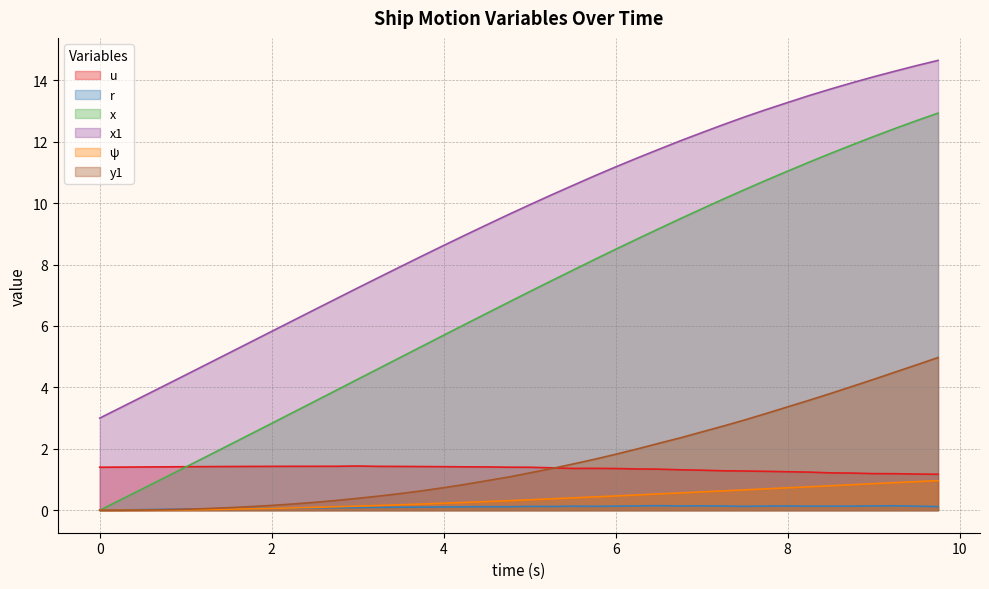

Reading left to right, transcribe all the data shown in this chart.

u: 0.0=1.4	0.25=1.4	0.5=1.4	0.75=1.4	1.0=1.4	1.25=1.4	1.5=1.4	1.75=1.4	2.0=1.4	2.25=1.4	2.5=1.4	2.75=1.4	3.0=1.4	3.25=1.4	3.5=1.4	3.75=1.4	4.0=1.4	4.25=1.4	4.5=1.4	4.75=1.4	5.0=1.4	5.25=1.4	5.5=1.4	5.75=1.4	6.0=1.4	6.25=1.3	6.5=1.3	6.75=1.3	7.0=1.3	7.25=1.3	7.5=1.3	7.75=1.3	8.0=1.3	8.25=1.2	8.5=1.2	8.75=1.2	9.0=1.2	9.25=1.2	9.5=1.2	9.75=1.2
r: 0.0=0.0	0.25=0.0	0.5=0.0	0.75=0.0	1.0=0.0	1.25=0.0	1.5=0.0	1.75=0.1	2.0=0.1	2.25=0.1	2.5=0.1	2.75=0.1	3.0=0.1	3.25=0.1	3.5=0.1	3.75=0.1	4.0=0.1	4.25=0.1	4.5=0.1	4.75=0.1	5.0=0.1	5.25=0.1	5.5=0.1	5.75=0.1	6.0=0.1	6.25=0.1	6.5=0.1	6.75=0.1	7.0=0.1	7.25=0.1	7.5=0.1	7.75=0.1	8.0=0.1	8.25=0.1	8.5=0.1	8.75=0.1	9.0=0.1	9.25=0.1	9.5=0.1	9.75=0.1
x: 0.0=0.0	0.25=0.3	0.5=0.7	0.75=1.1	1.0=1.4	1.25=1.8	1.5=2.1	1.75=2.5	2.0=2.8	2.25=3.2	2.5=3.5	2.75=3.9	3.0=4.3	3.25=4.6	3.5=5.0	3.75=5.3	4.0=5.7	4.25=6.1	4.5=6.4	4.75=6.8	5.0=7.1	5.25=7.5	5.5=7.8	5.75=8.2	6.0=8.5	6.25=8.8	6.5=9.2	6.75=9.5	7.0=9.8	7.25=10.1	7.5=10.4	7.75=10.7	8.0=11.0	8.25=11.3	8.5=11.6	8.75=11.9	9.0=12.2	9.25=12.4	9.5=12.7	9.75=12.9
x1: 0.0=3.0	0.25=3.4	0.5=3.7	0.75=4.1	1.0=4.4	1.25=4.8	1.5=5.1	1.75=5.5	2.0=5.8	2.25=6.2	2.5=6.5	2.75=6.9	3.0=7.2	3.25=7.6	3.5=7.9	3.75=8.3	4.0=8.6	4.25=9.0	4.5=9.3	4.75=9.6	5.0=9.9	5.25=10.3	5.5=10.6	5.75=10.9	6.0=11.2	6.25=11.5	6.5=11.7	6.75=12.0	7.0=12.3	7.25=12.6	7.5=12.8	7.75=13.0	8.0=13.3	8.25=13.5	8.5=13.7	8.75=13.9	9.0=14.1	9.25=14.3	9.5=14.5	9.75=14.6
psi: 0.0=0.0	0.25=0.0	0.5=0.0	0.75=0.0	1.0=0.0	1.25=0.0	1.5=0.0	1.75=0.0	2.0=0.1	2.25=0.1	2.5=0.1	2.75=0.1	3.0=0.1	3.25=0.2	3.5=0.2	3.75=0.2	4.0=0.2	4.25=0.3	4.5=0.3	4.75=0.3	5.0=0.3	5.25=0.4	5.5=0.4	5.75=0.4	6.0=0.5	6.25=0.5	6.5=0.5	6.75=0.6	7.0=0.6	7.25=0.6	7.5=0.7	7.75=0.7	8.0=0.7	8.25=0.8	8.5=0.8	8.75=0.8	9.0=0.9	9.25=0.9	9.5=0.9	9.75=1.0
y1: 0.0=0.0	0.25=0.0	0.5=0.0	0.75=0.0	1.0=0.0	1.25=0.1	1.5=0.1	1.75=0.1	2.0=0.2	2.25=0.2	2.5=0.3	2.75=0.3	3.0=0.4	3.25=0.5	3.5=0.5	3.75=0.6	4.0=0.7	4.25=0.8	4.5=1.0	4.75=1.1	5.0=1.2	5.25=1.4	5.5=1.5	5.75=1.7	6.0=1.8	6.25=2.0	6.5=2.2	6.75=2.4	7.0=2.5	7.25=2.7	7.5=2.9	7.75=3.1	8.0=3.4	8.25=3.6	8.5=3.8	8.75=4.0	9.0=4.3	9.25=4.5	9.5=4.7	9.75=5.0